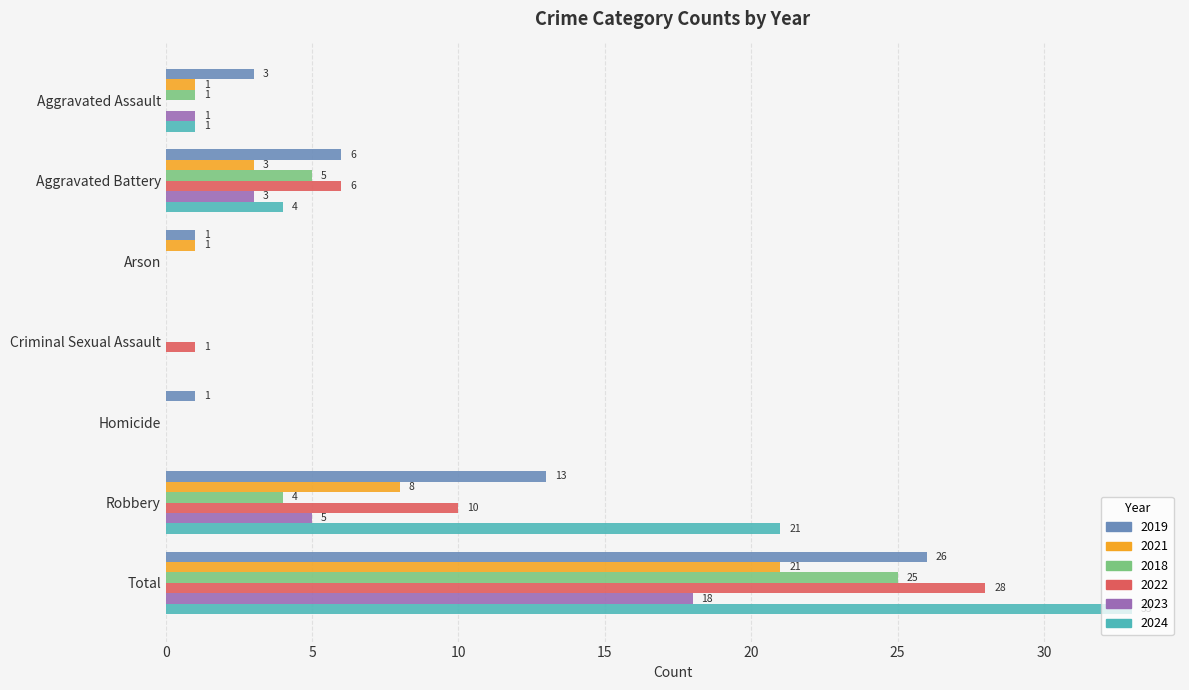

Is it true that 2021 equals 0 at Criminal Sexual Assault?

True